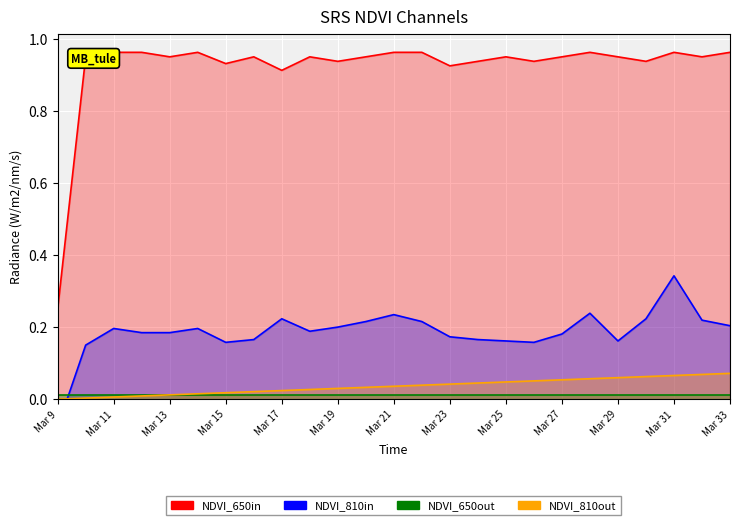

What is the total value across all series at Mar 25?

1.2